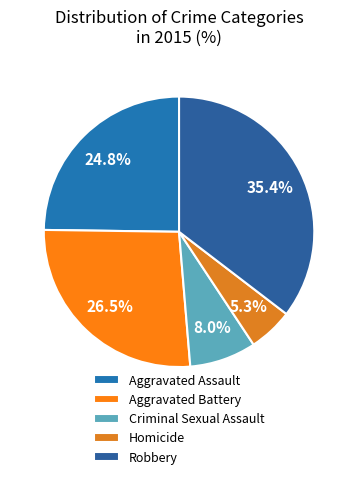

Does Robbery represent more than half of the total?

No